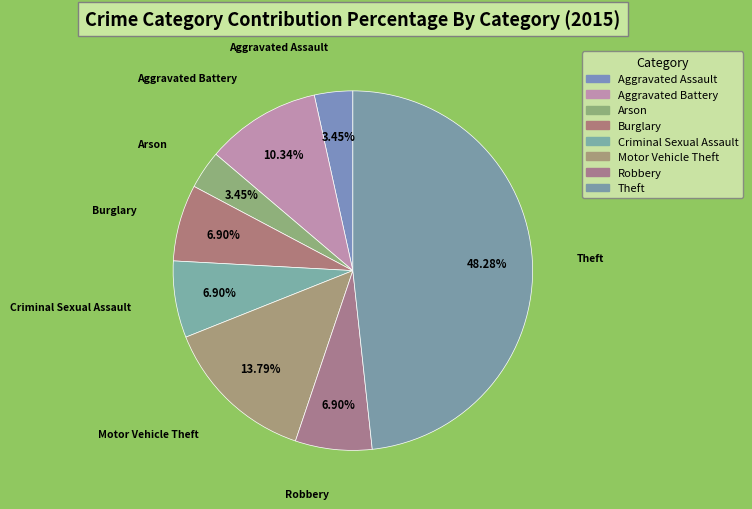

What percentage is the Theft slice, to the nearest percent?

48%